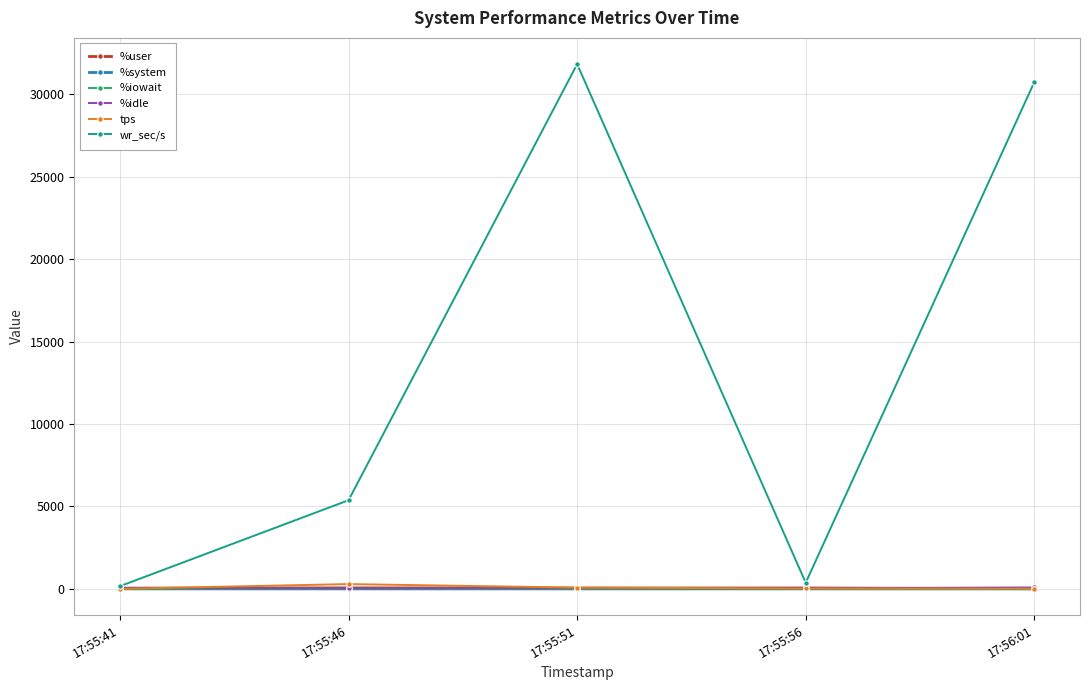

In wr_sec/s, how many points are lower than both neighbors (excluding endpoints)?

1